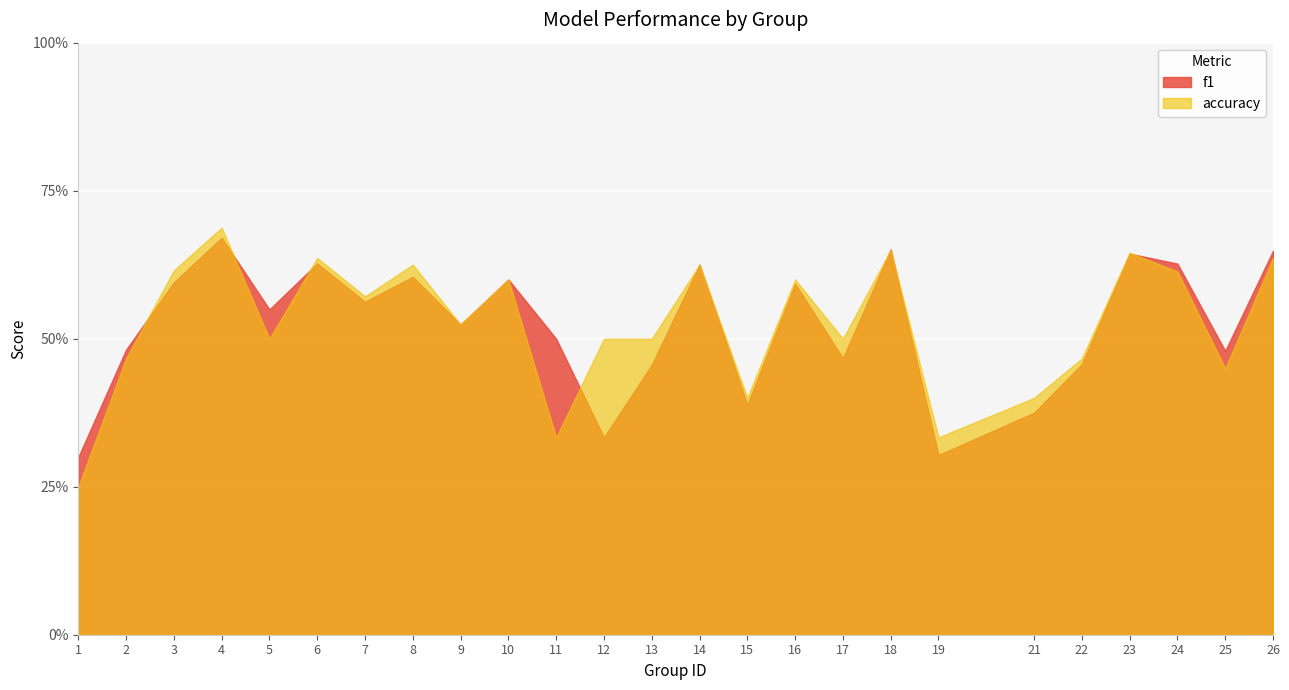

The value of f1 at 26 is 0.6. True or false?

True